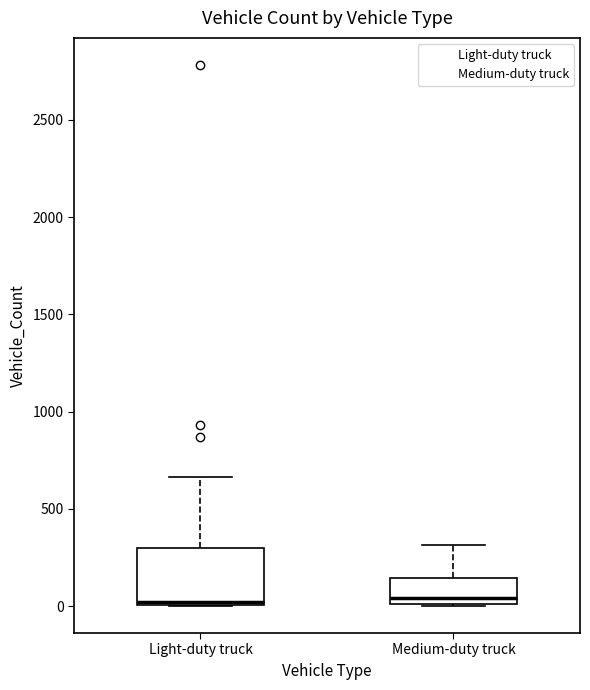

Reading left to right, transcribe this box plot: for each box, give where its median line is, the range the box spans, and where its two whiskers end, as read against the y-axis. The values are not printed on the chart, so give them approximately, as read against the axis.

Light-duty truck: median 0 (just above the box's lower edge), box 0 to 300, whiskers 0 to 650
Medium-duty truck: median 50, box 0 to 150, whiskers 0 to 300